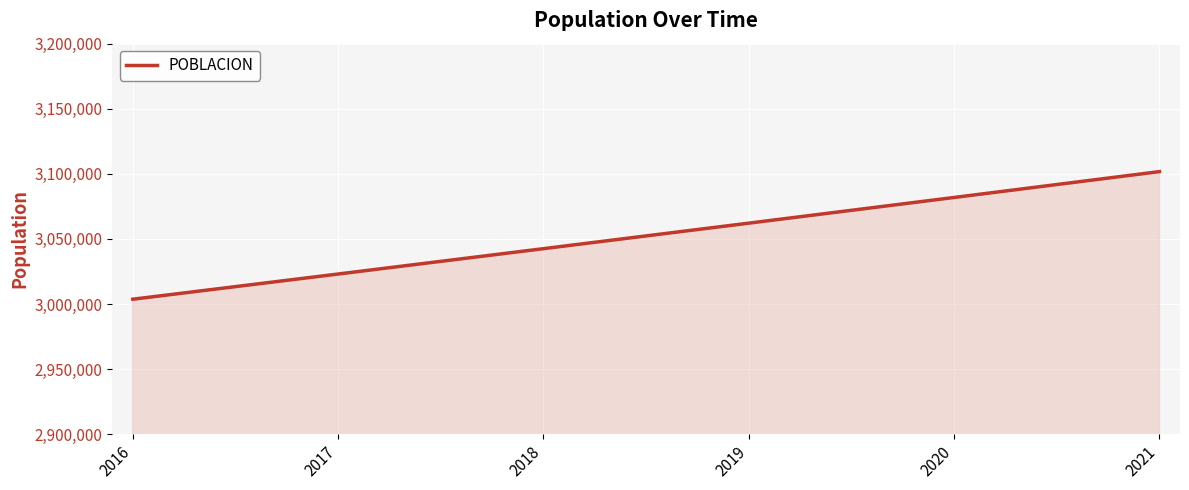

At which category does the chart reach its minimum across all series?

2016